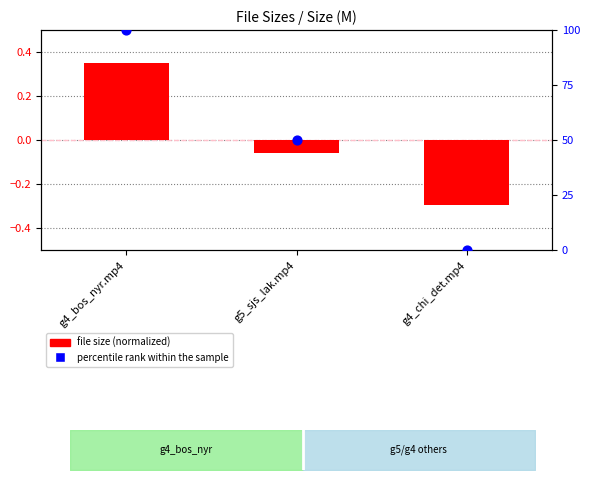

At which category is the sum across all series the highest?

g4_bos_nyr.mp4